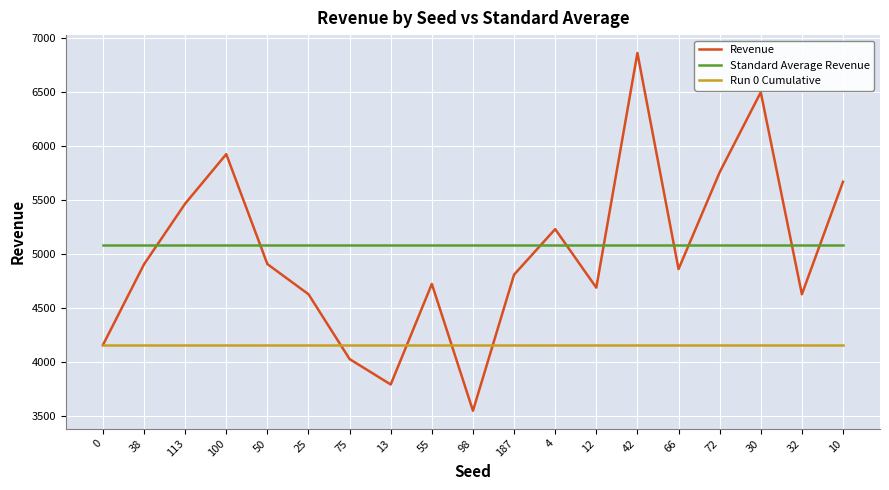

Where do Standard Average Revenue and Revenue first cross each other?

38 and 113